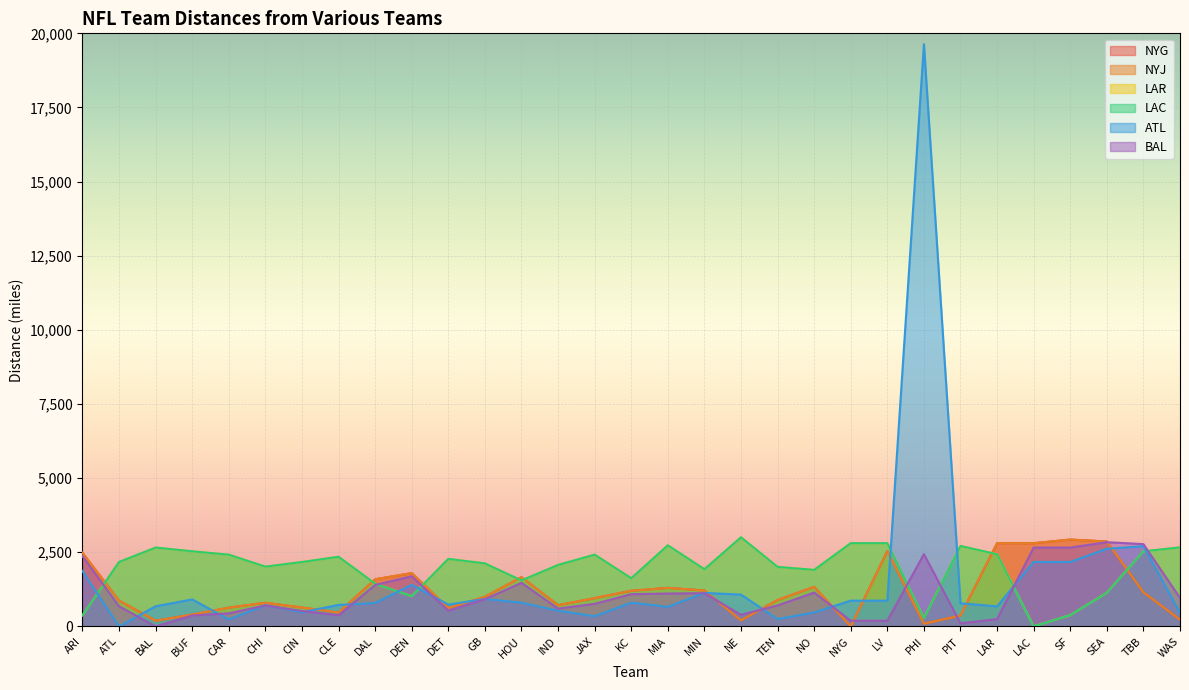

At how many categories does at least one series exceed 1372?

30